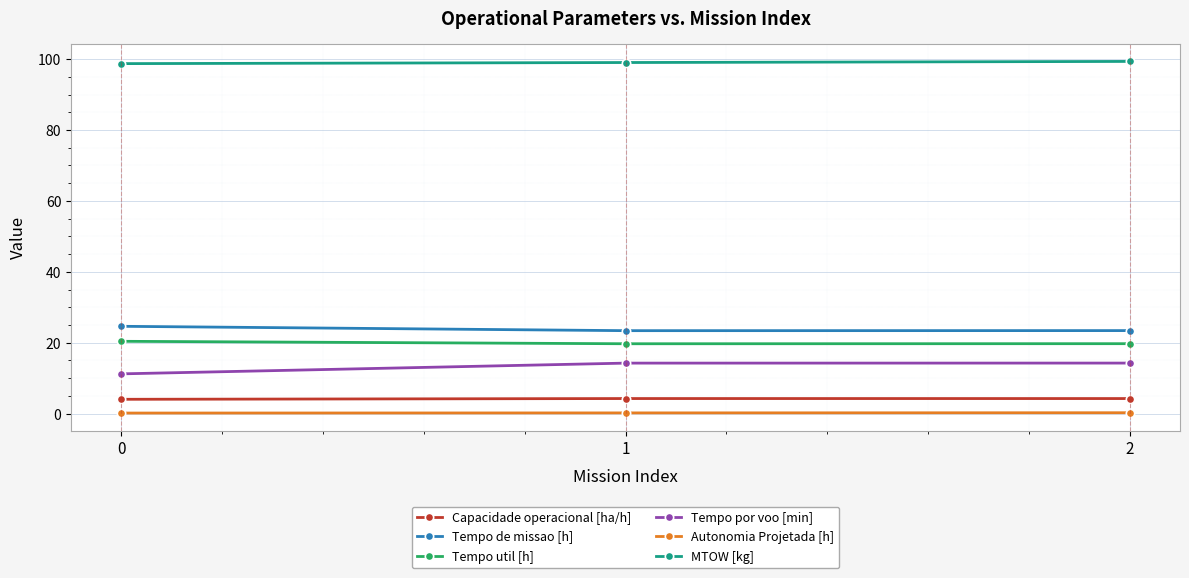

How many lines are shown in the chart?

6